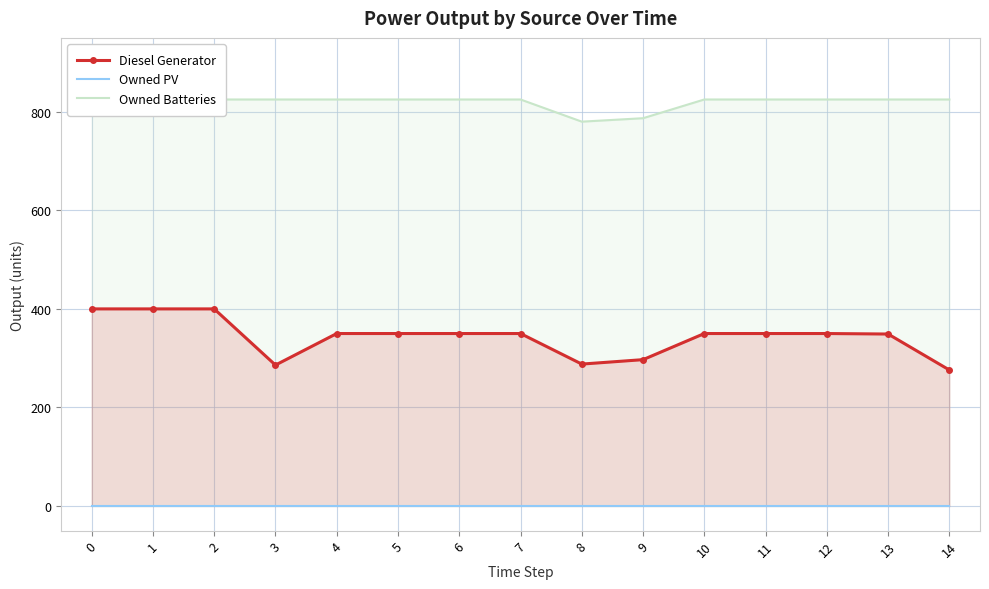

What are all the series names shown in the legend?

Diesel Generator, Owned PV, Owned Batteries